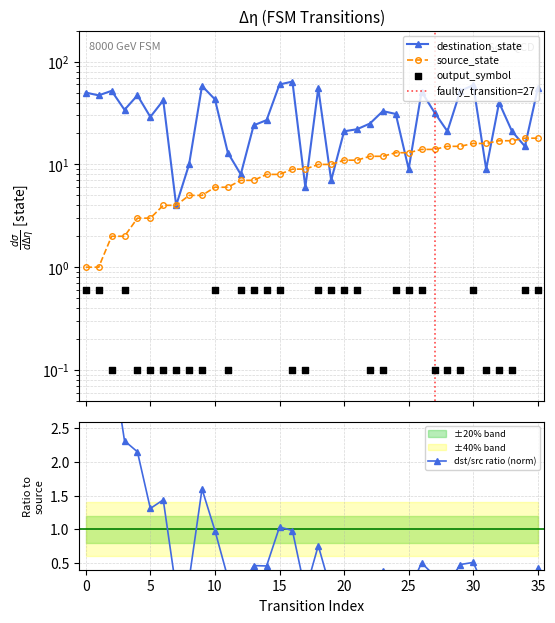

Which series has the largest total across all categories?

destination_state